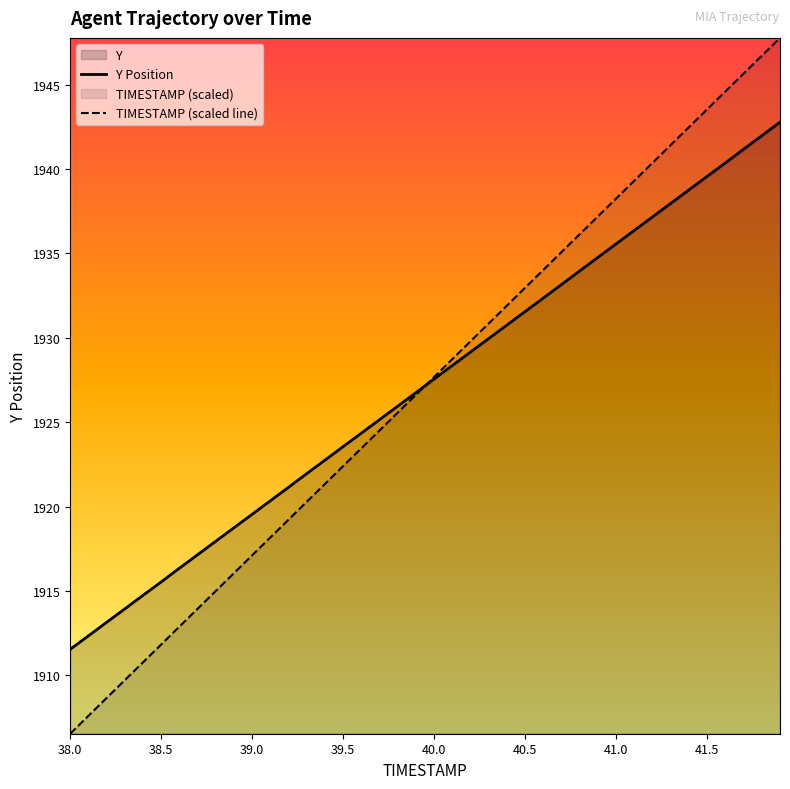

How many times do Y Position and TIMESTAMP (scaled line) cross each other?

1